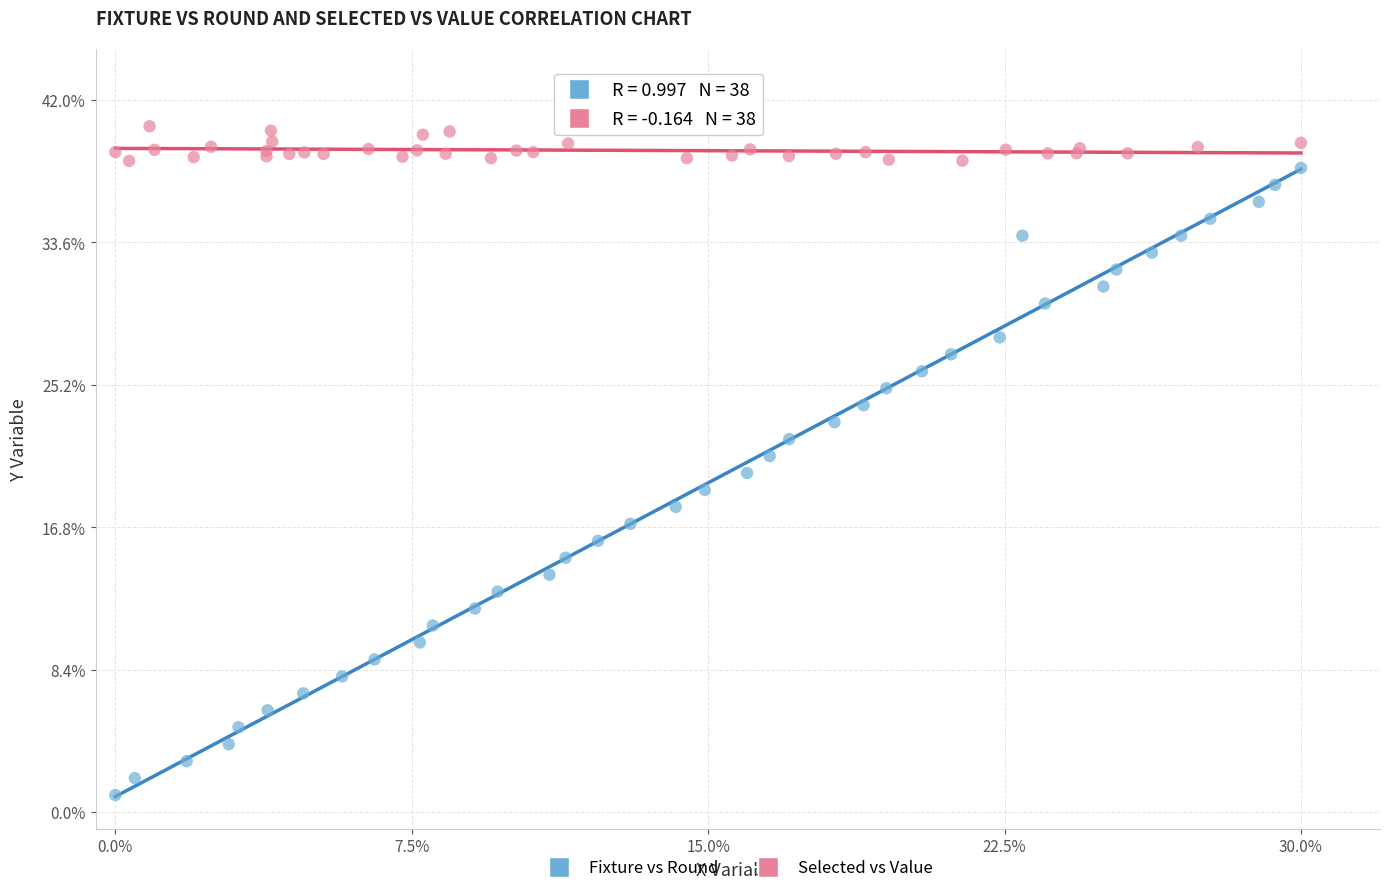

Which series contains the highest Y value?

Selected vs Value